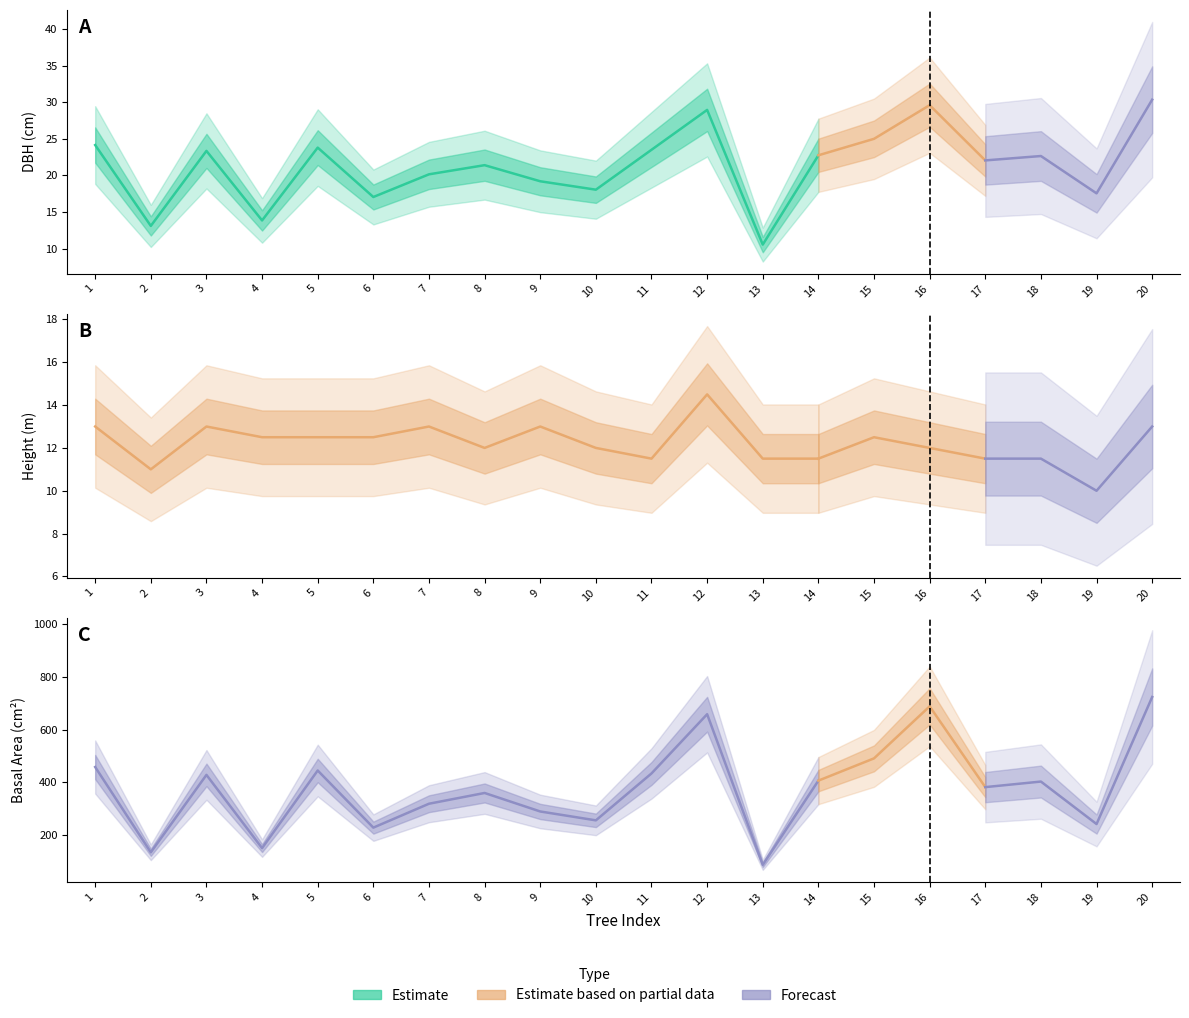

How many data points in g are less than 402?

10